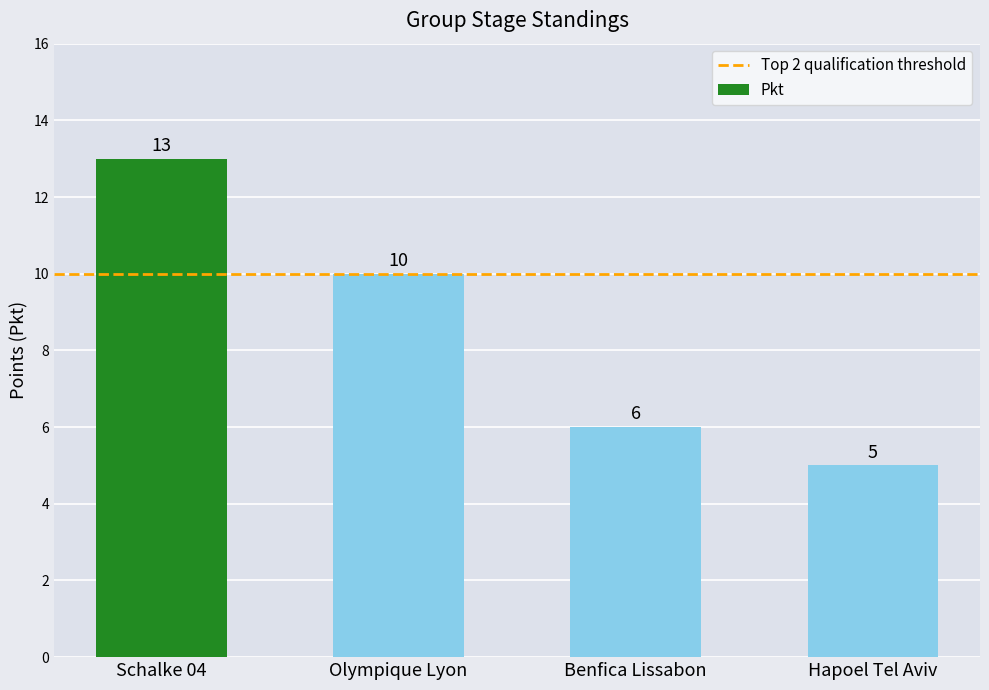

What is the label of the 4th bar from the right?

Schalke 04